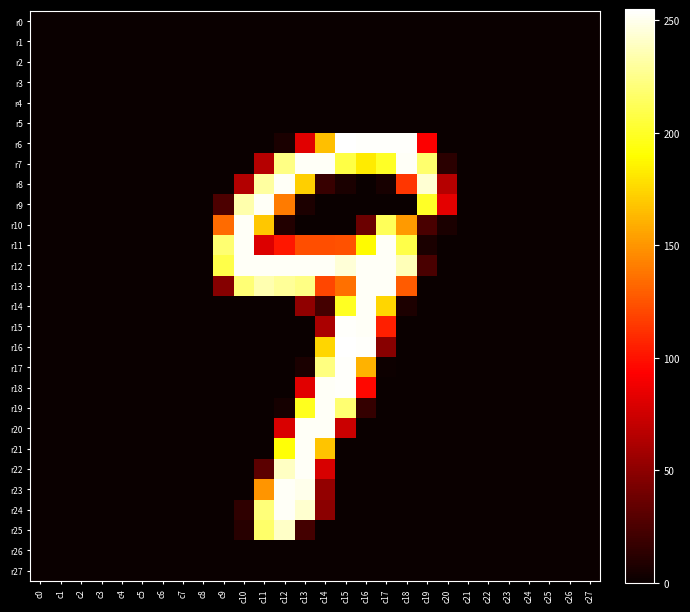

At c16, list the series in order from smallest to largest.

r0, r1, r2, r3, r4, r5, r8, r9, r20, r21, r22, r23, r24, r25, r26, r27, r19, r10, r18, r17, r7, r11, r12, r13, r14, r15, r6, r16